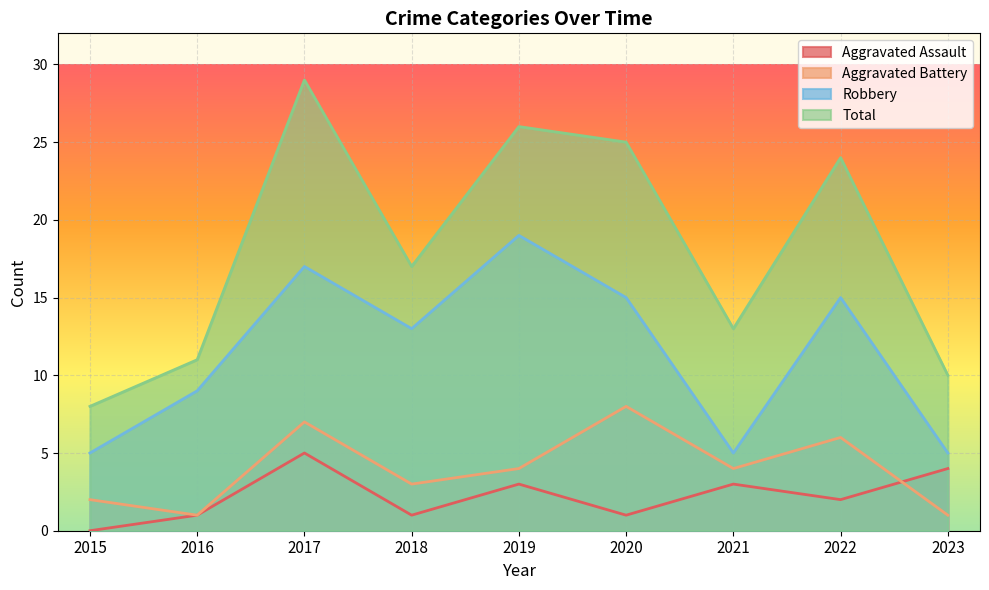

How many Aggravated Battery values are between 2 and 6?

5